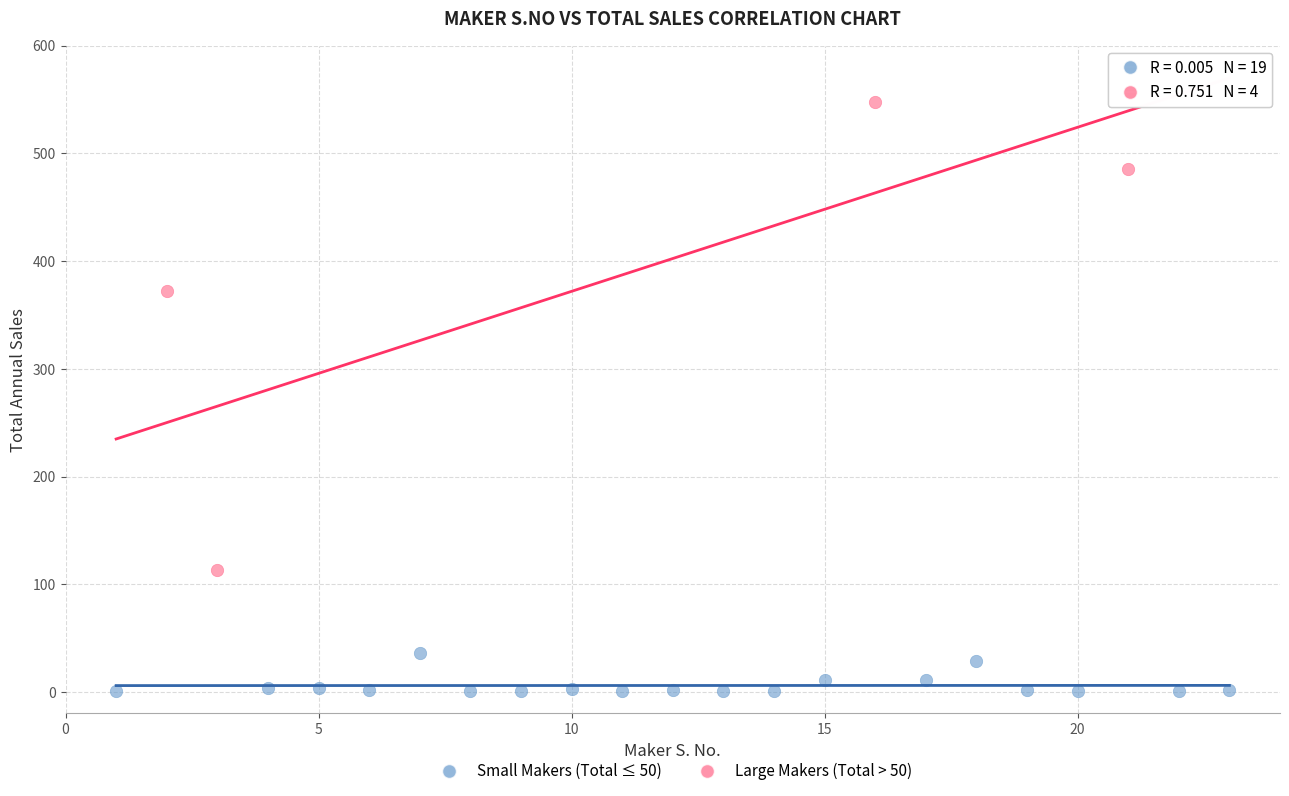

Which series contains the lowest Y value?

Small Makers (Total ≤ 50)